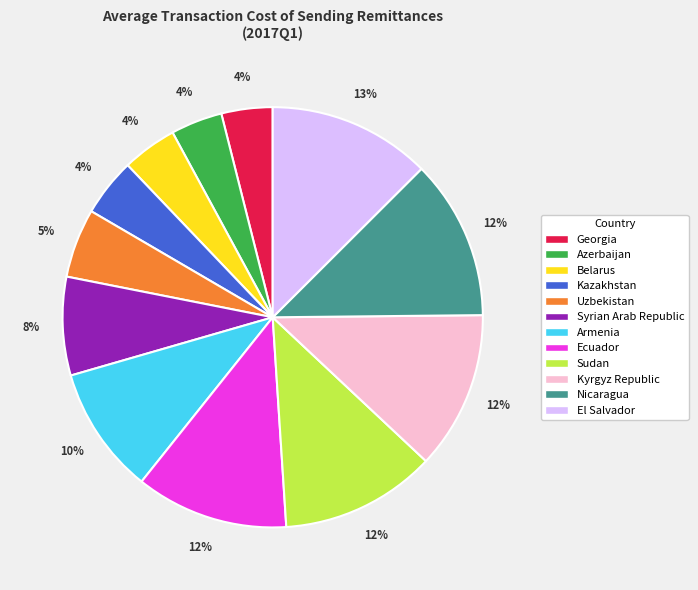

To the nearest percent, what is the combined percentage of Sudan and Ecuador?

24%